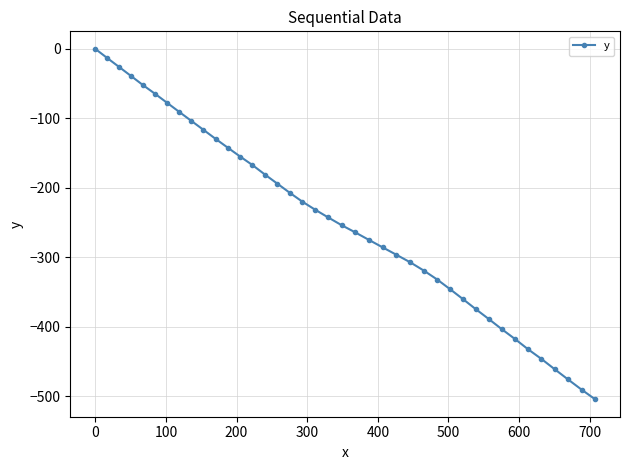

What is the minimum value shown in the chart?

-504.6